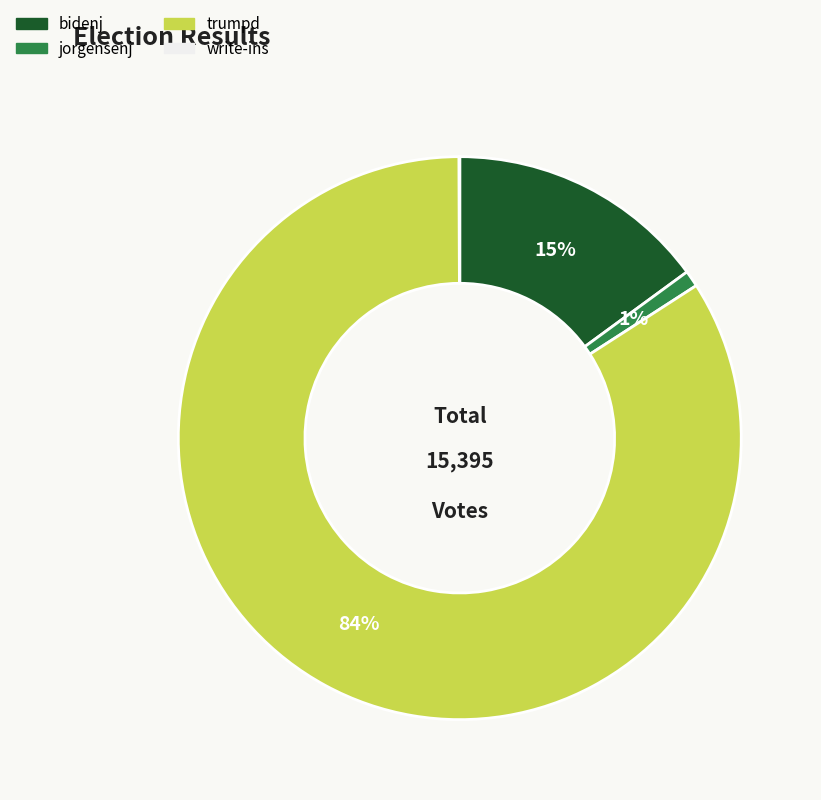

What percentage is the trumpd slice, to the nearest percent?

84%